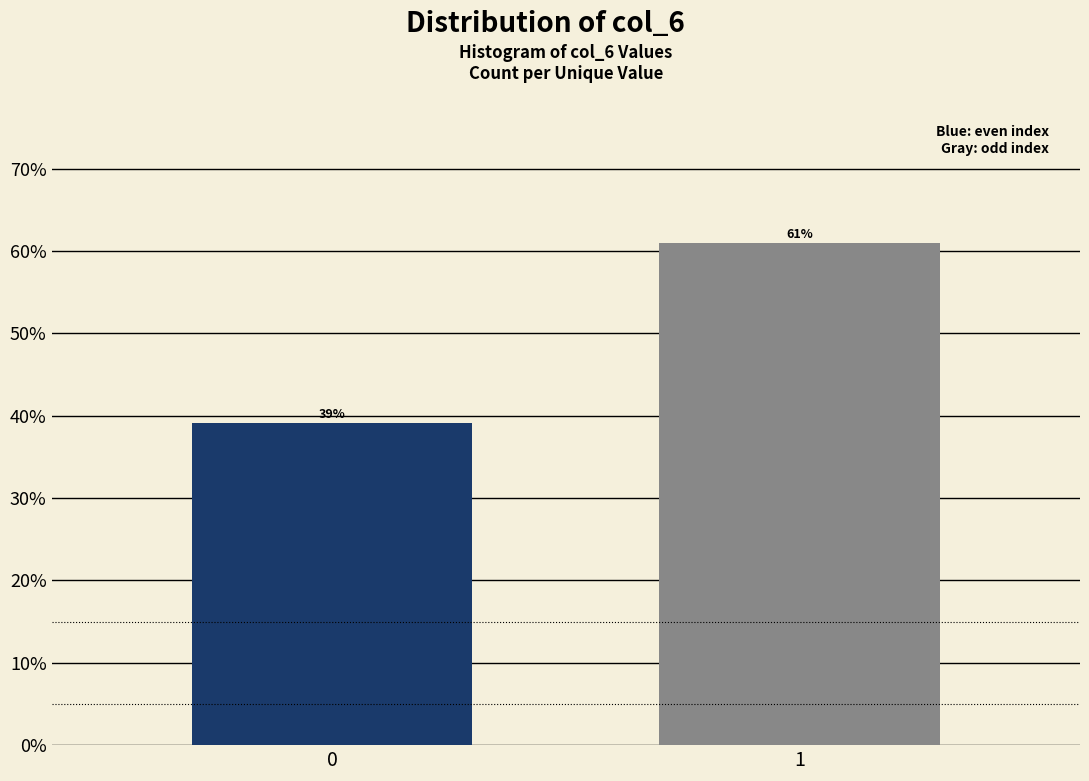

What is the approximate value at 0?

39.1